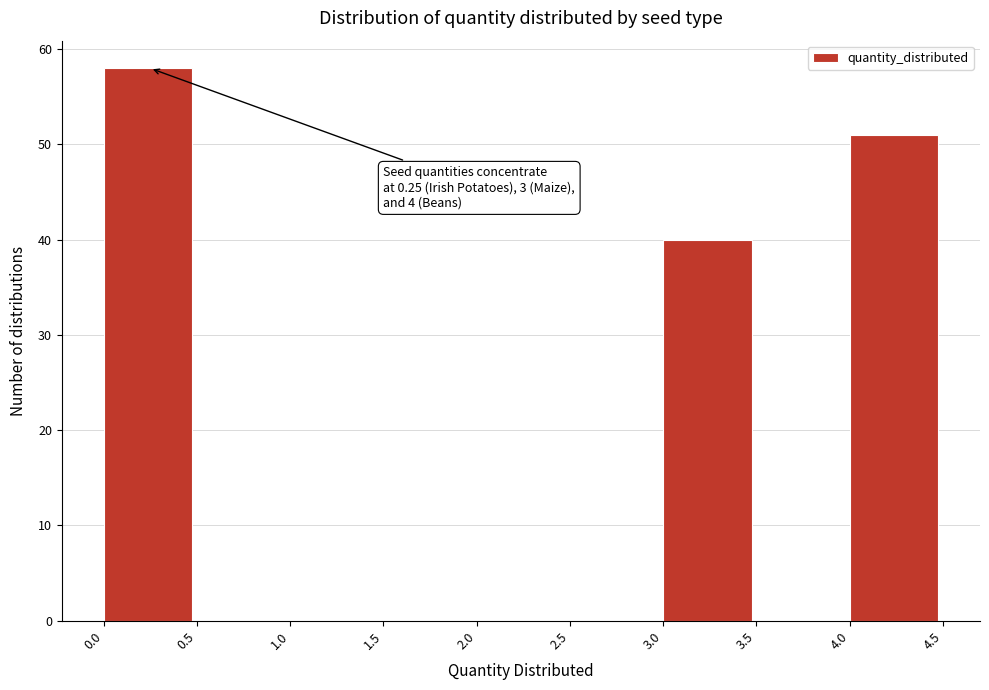

Over which range of the x-axis is the bar tallest?

0.0 to 0.5